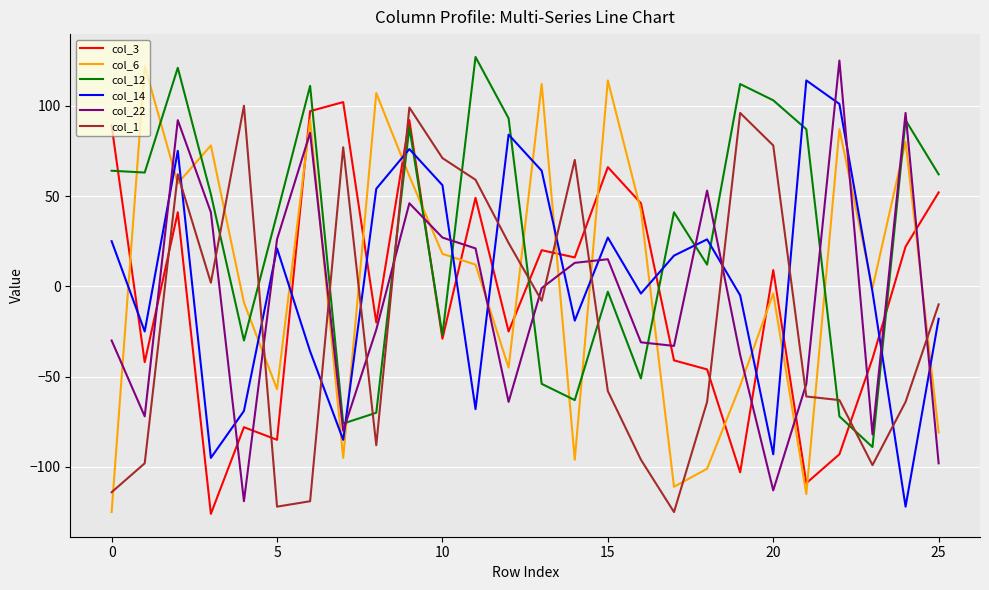

How many values in the col_6 series are below 12?

13